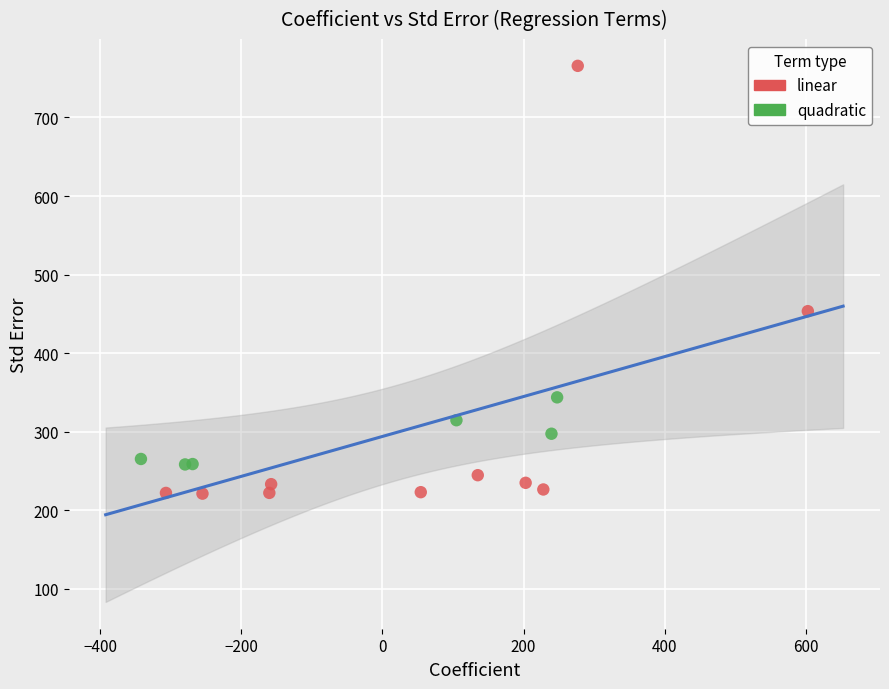

Which series has the largest Y range (max minus min)?

linear